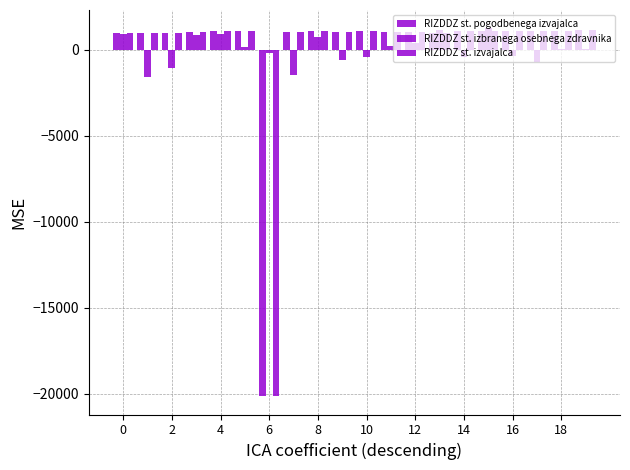

How many groups of bars are there?

20